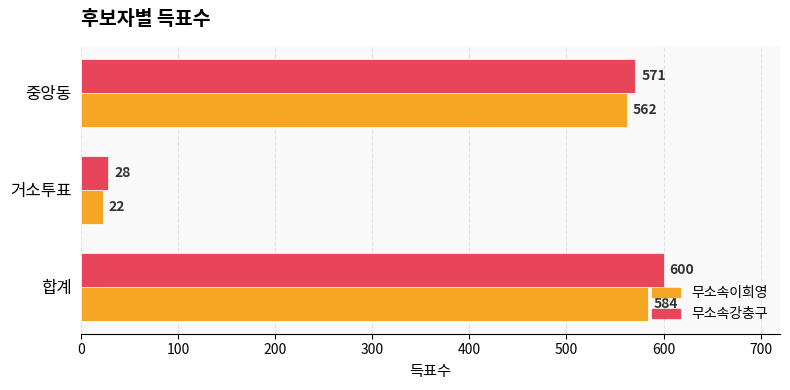

Rank the series by their maximum value, from lowest to highest.

무소속이희영, 무소속강충구